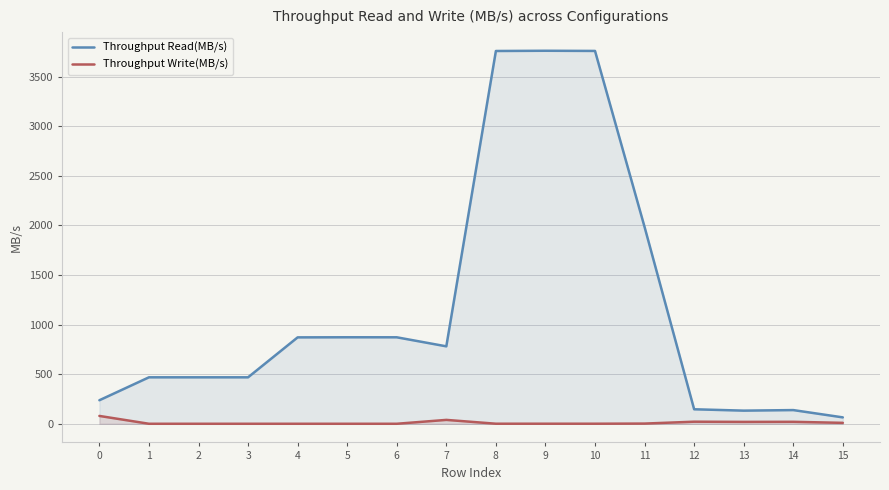

Rank the series at 11 from highest to lowest value.

Throughput Read(MB/s), Throughput Write(MB/s)